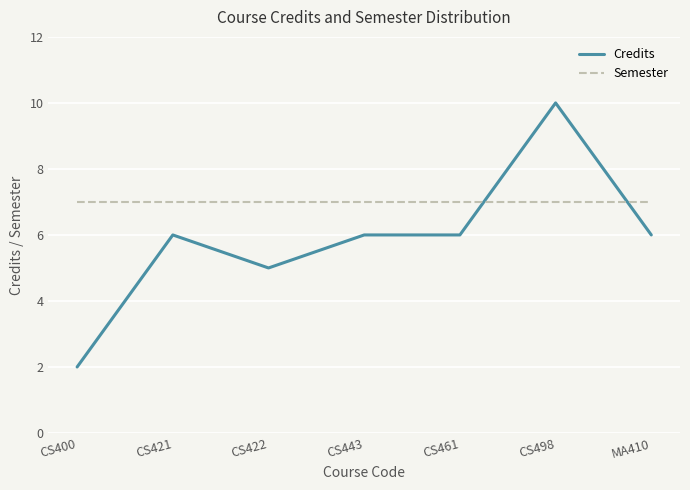

Which category has the highest value in the Credits series?

CS498